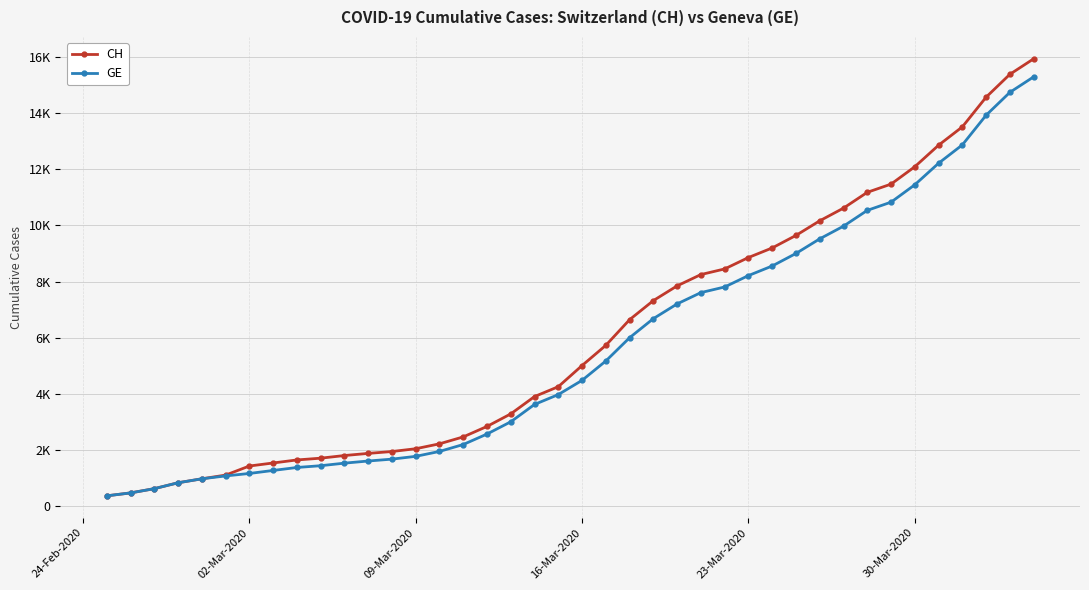

Is this an area chart (filled region under the line)?

No